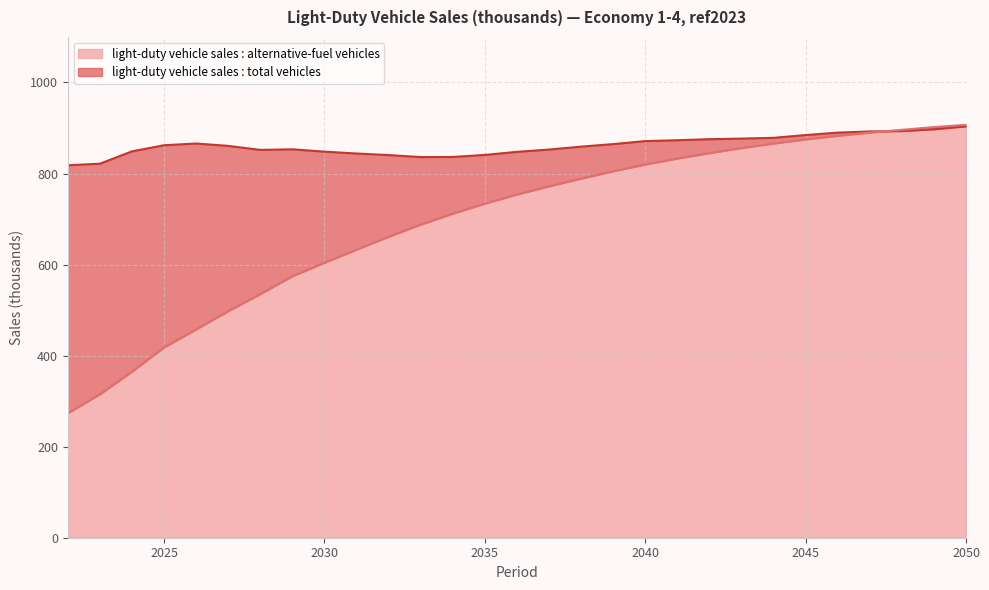

List the labels in order of light-duty vehicle sales : total vehicles value, largest first.

2050, 2049, 2048, 2047, 2046, 2045, 2044, 2043, 2042, 2041, 2040, 2026, 2039, 2025, 2027, 2038, 2029, 2037, 2028, 2024, 2030, 2036, 2031, 2035, 2032, 2034, 2033, 2023, 2022